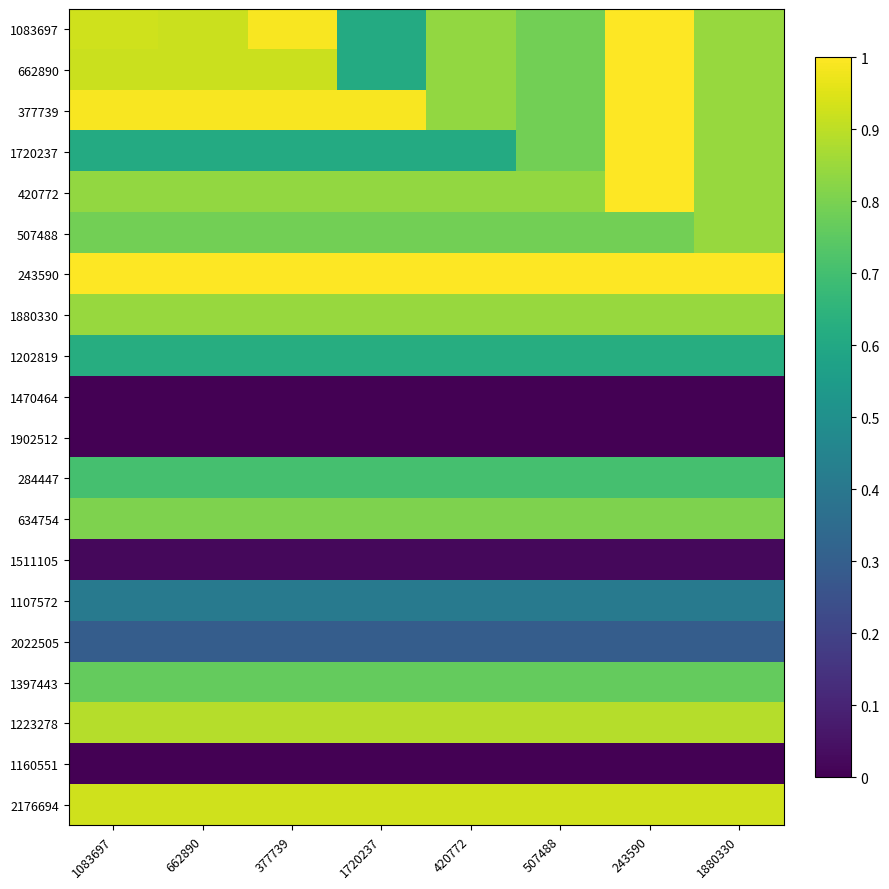

Reading left to right, transcribe all the data shown in this chart.

1083697: 1083697=0.9	662890=0.9	377739=1.0	1720237=0.6	420772=0.8	507488=0.8	243590=1.0	1880330=0.8
662890: 1083697=0.9	662890=0.9	377739=0.9	1720237=0.6	420772=0.8	507488=0.8	243590=1.0	1880330=0.8
377739: 1083697=1.0	662890=1.0	377739=1.0	1720237=1.0	420772=0.8	507488=0.8	243590=1.0	1880330=0.8
1720237: 1083697=0.6	662890=0.6	377739=0.6	1720237=0.6	420772=0.6	507488=0.8	243590=1.0	1880330=0.8
420772: 1083697=0.8	662890=0.8	377739=0.8	1720237=0.8	420772=0.8	507488=0.8	243590=1.0	1880330=0.8
507488: 1083697=0.8	662890=0.8	377739=0.8	1720237=0.8	420772=0.8	507488=0.8	243590=0.8	1880330=0.8
243590: 1083697=1.0	662890=1.0	377739=1.0	1720237=1.0	420772=1.0	507488=1.0	243590=1.0	1880330=1.0
1880330: 1083697=0.8	662890=0.8	377739=0.8	1720237=0.8	420772=0.8	507488=0.8	243590=0.8	1880330=0.8
1202819: 1083697=0.6	662890=0.6	377739=0.6	1720237=0.6	420772=0.6	507488=0.6	243590=0.6	1880330=0.6
1470464: 1083697=0.0	662890=0.0	377739=0.0	1720237=0.0	420772=0.0	507488=0.0	243590=0.0	1880330=0.0
1902512: 1083697=0.0	662890=0.0	377739=0.0	1720237=0.0	420772=0.0	507488=0.0	243590=0.0	1880330=0.0
284447: 1083697=0.7	662890=0.7	377739=0.7	1720237=0.7	420772=0.7	507488=0.7	243590=0.7	1880330=0.7
634754: 1083697=0.8	662890=0.8	377739=0.8	1720237=0.8	420772=0.8	507488=0.8	243590=0.8	1880330=0.8
1511105: 1083697=0.0	662890=0.0	377739=0.0	1720237=0.0	420772=0.0	507488=0.0	243590=0.0	1880330=0.0
1107572: 1083697=0.4	662890=0.4	377739=0.4	1720237=0.4	420772=0.4	507488=0.4	243590=0.4	1880330=0.4
2022505: 1083697=0.3	662890=0.3	377739=0.3	1720237=0.3	420772=0.3	507488=0.3	243590=0.3	1880330=0.3
1397443: 1083697=0.8	662890=0.8	377739=0.8	1720237=0.8	420772=0.8	507488=0.8	243590=0.8	1880330=0.8
1223278: 1083697=0.9	662890=0.9	377739=0.9	1720237=0.9	420772=0.9	507488=0.9	243590=0.9	1880330=0.9
1160551: 1083697=0.0	662890=0.0	377739=0.0	1720237=0.0	420772=0.0	507488=0.0	243590=0.0	1880330=0.0
2176694: 1083697=0.9	662890=0.9	377739=0.9	1720237=0.9	420772=0.9	507488=0.9	243590=0.9	1880330=0.9